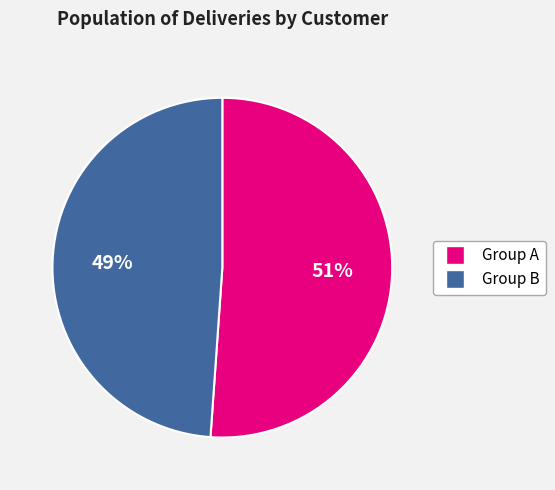

Is there a majority slice in this chart?

Yes